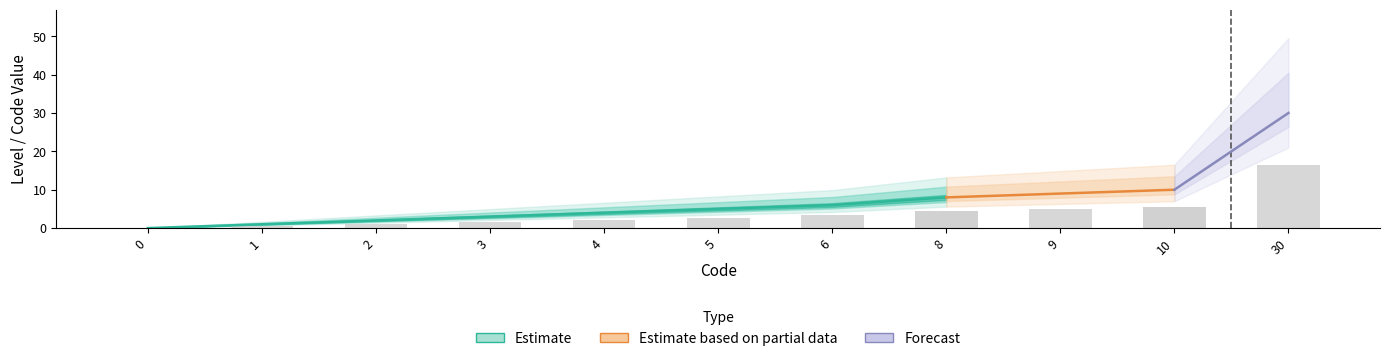

What is the greatest value displayed?

30